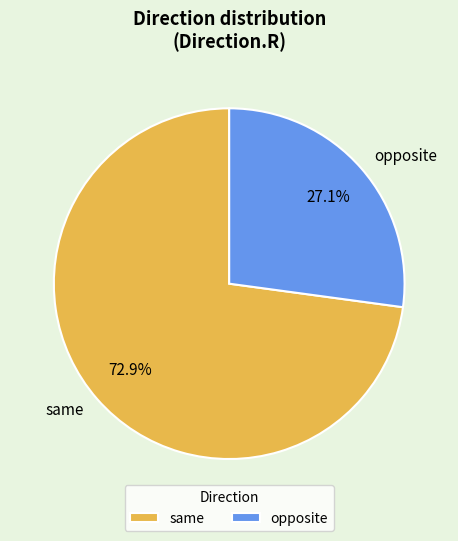

Which has a higher value, same or opposite?

same